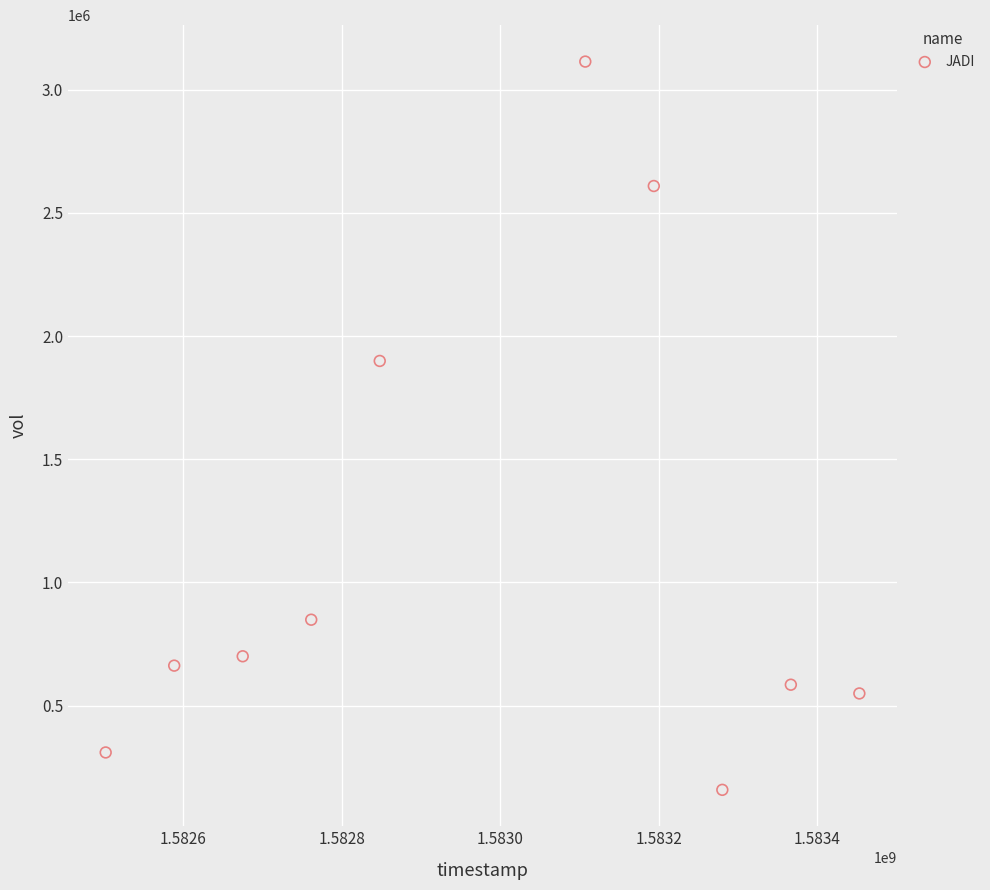

What Y value in the scatter plot is closest to 1636150?

1899000